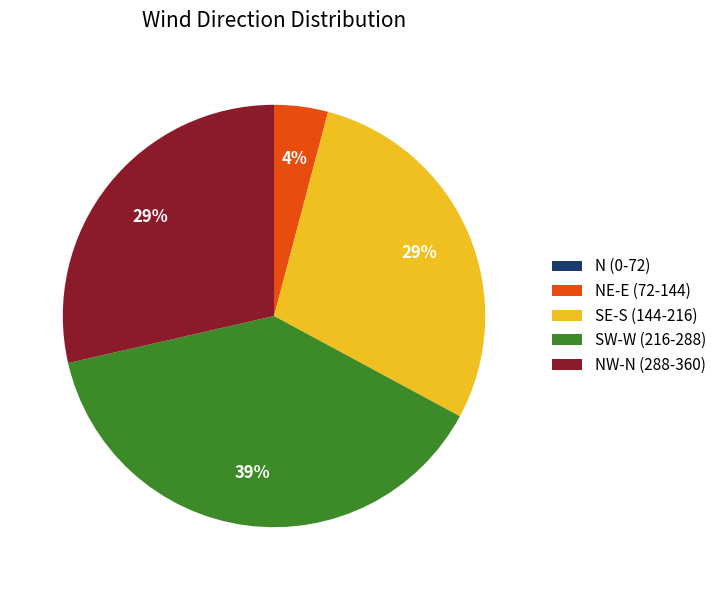

What is the largest slice in the pie chart?

SW-W (216-288)